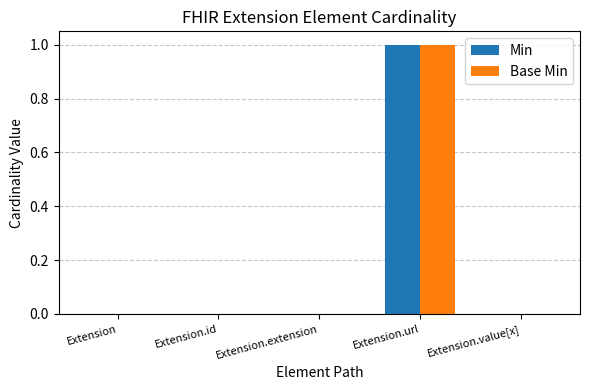

At which category is the sum across all series the highest?

Extension.url